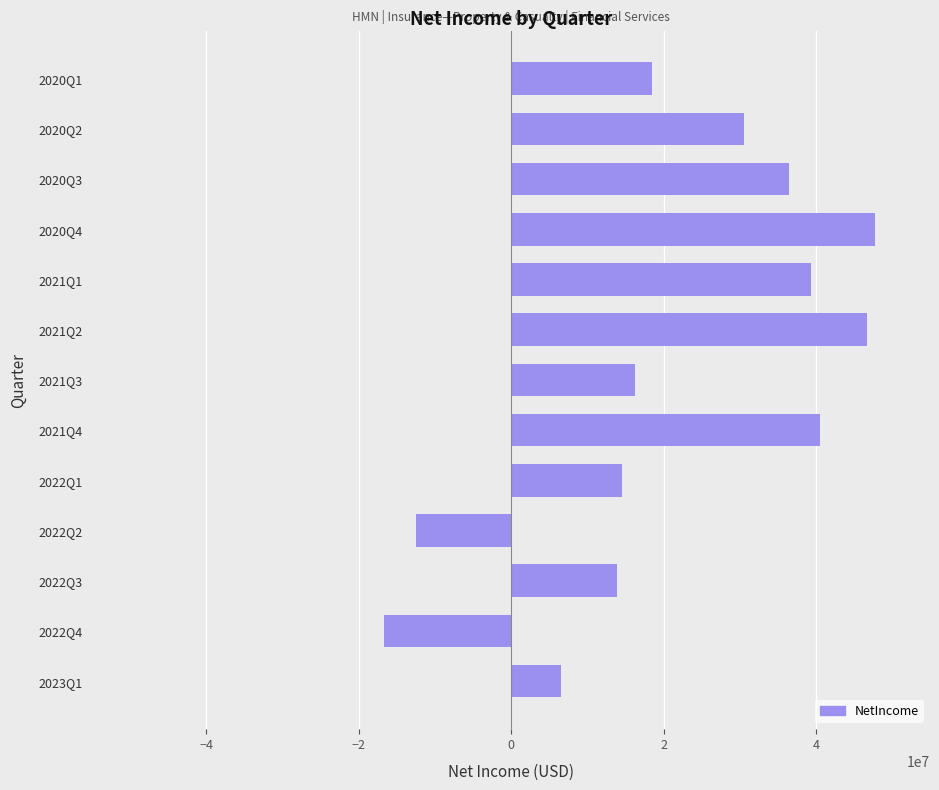

How many categories are shown in the chart?

13